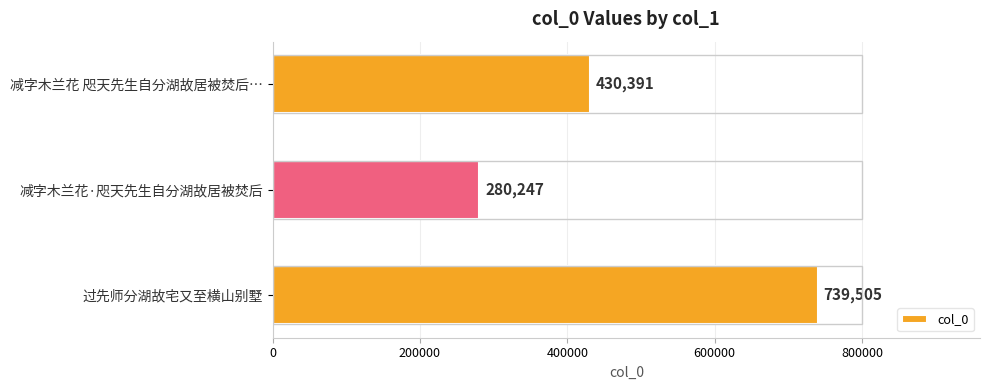

How many values are between 280247 and 739505?

3